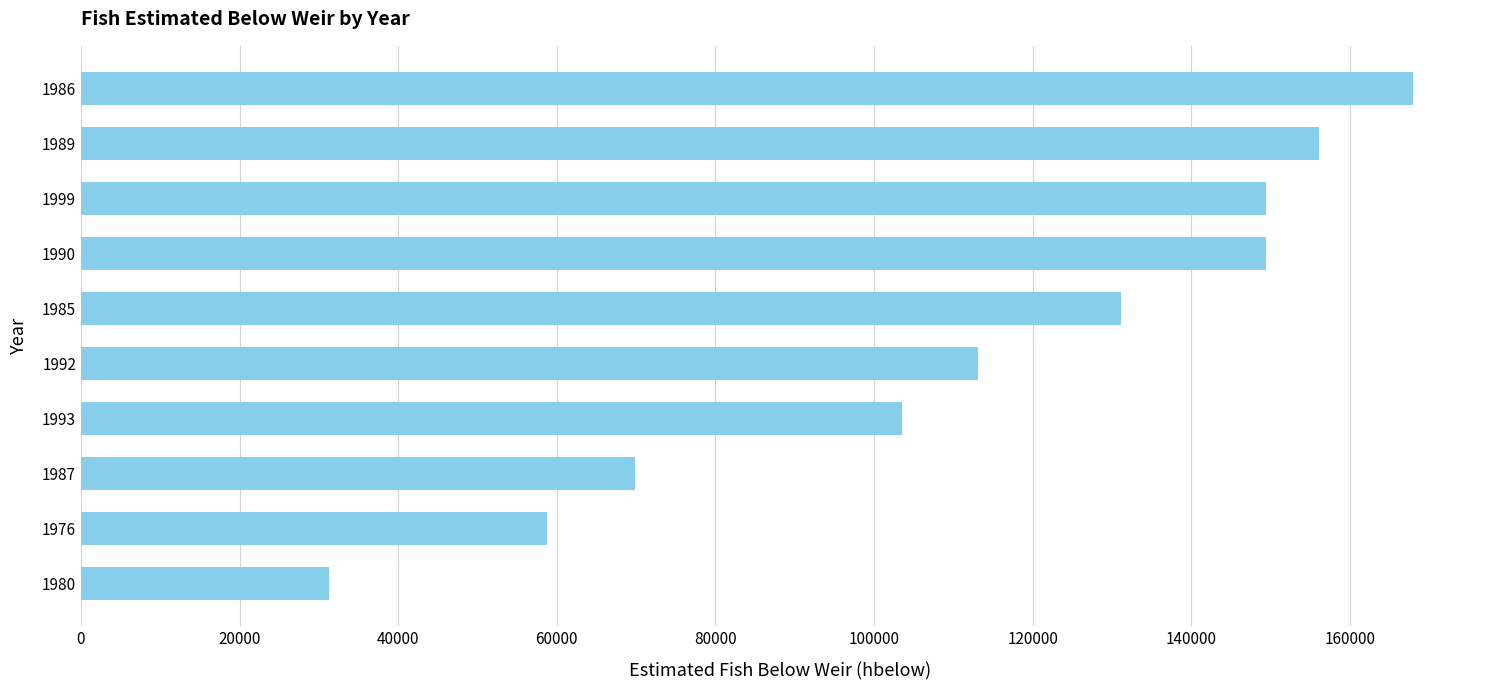

Between 1999 and 1992, which is larger?

1999